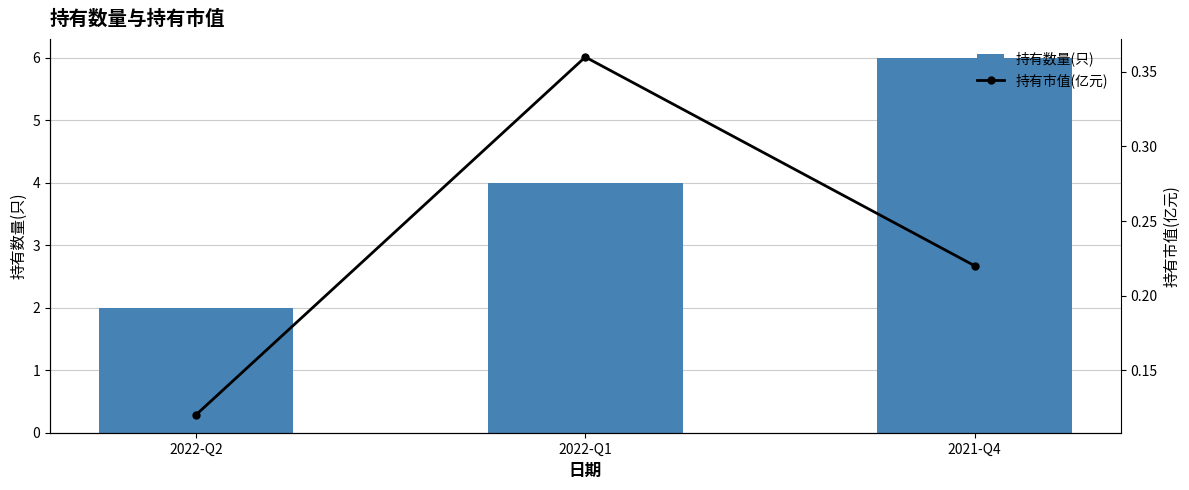

Count the 持有数量(只) values in the range 2 to 6.

3